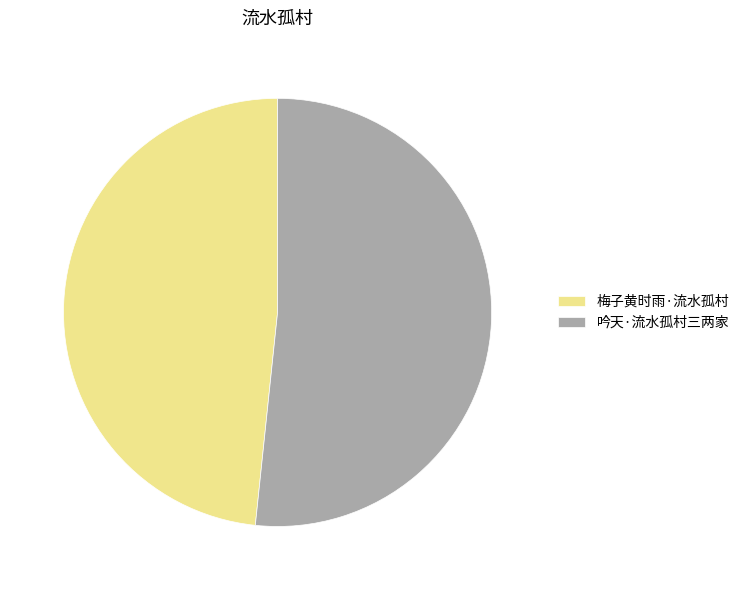

Which slice is the smallest?

梅子黄时雨·流水孤村